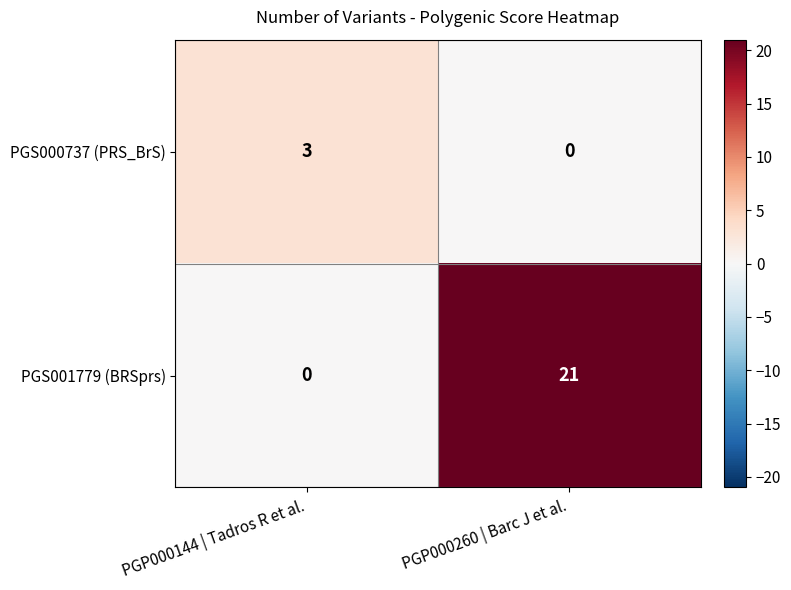

What is the spread (max minus min) of values at PGP000260 | Barc J et al.?

21